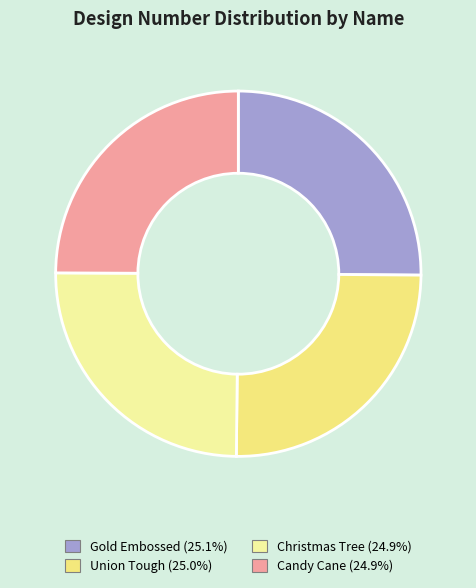

Count the number of slices in the pie.

4